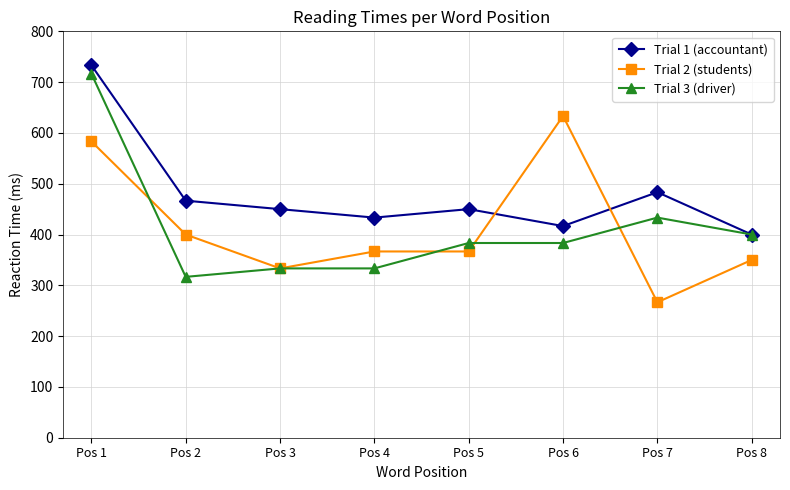

What is the value of the Trial 2 (students) point at the 6th from the left?

633.3